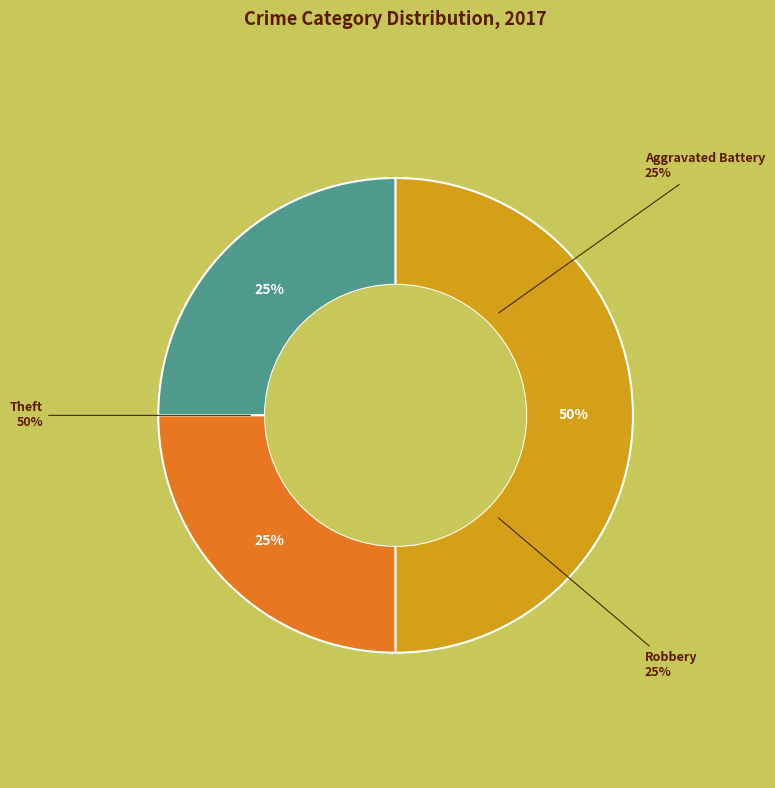

Count the number of slices in the pie.

4